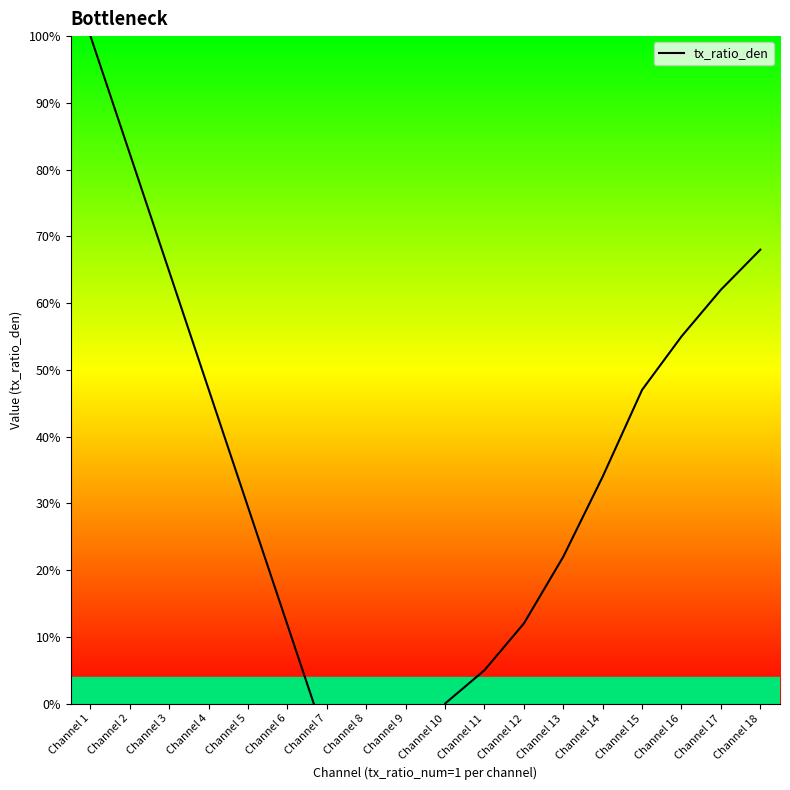

What is the value of the 3rd point from the left?

64.7